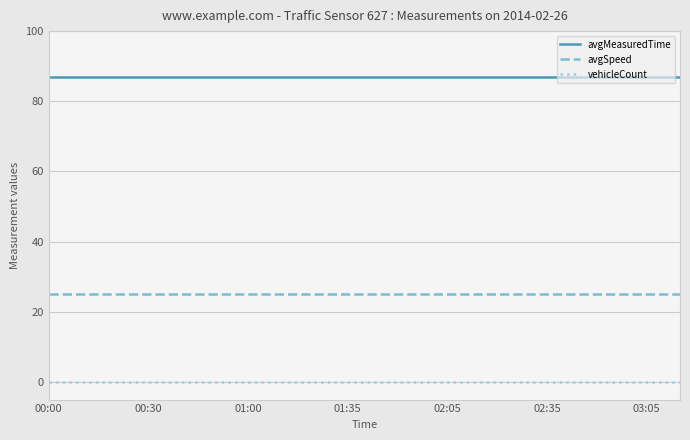

How many series are shown in this chart?

3